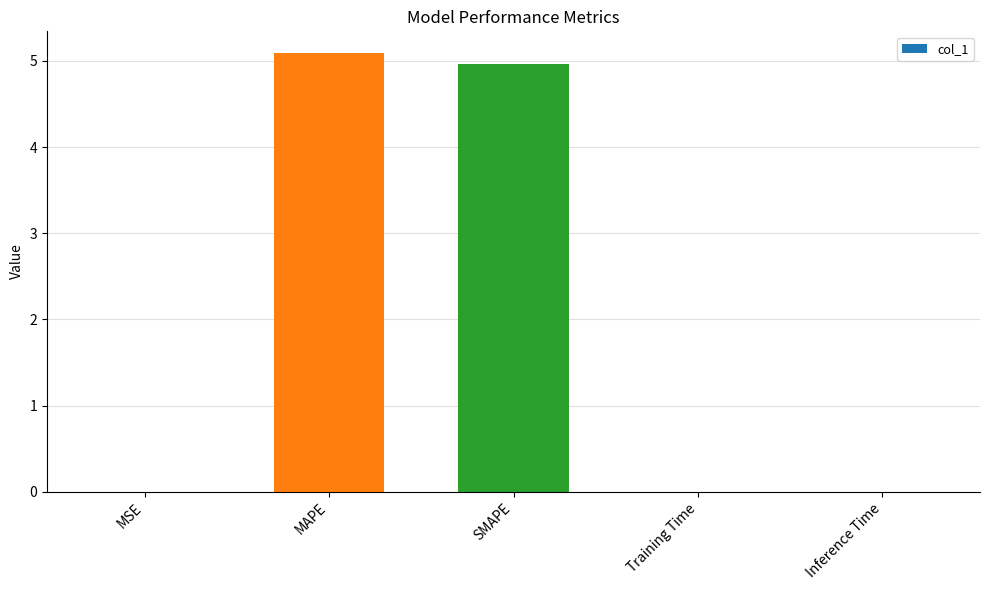

What is the maximum value shown in the chart?

5.1